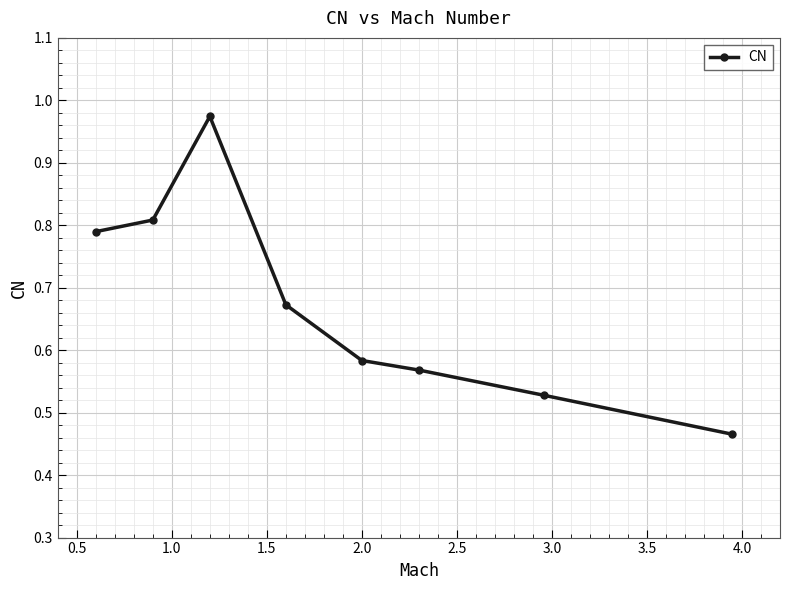

What is the difference between the second highest and second lowest values?

0.3